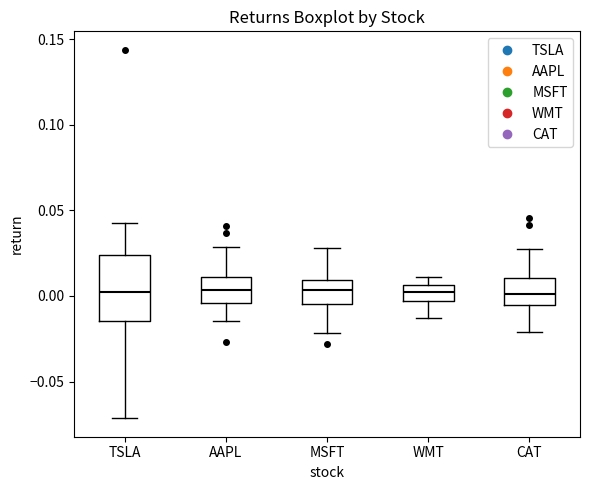

Reading left to right, transcribe this box plot: for each box, give where its median line is, the range the box spans, and where its two whiskers end, as read against the y-axis. The values are not printed on the chart, so give them approximately, as read against the axis.

TSLA: median 0.000, box -0.015 to 0.025, whiskers -0.070 to 0.040
AAPL: median 0.005, box -0.005 to 0.010, whiskers -0.015 to 0.030
MSFT: median 0.005, box -0.005 to 0.010, whiskers -0.020 to 0.030
WMT: median 0.000, box -0.005 to 0.005, whiskers -0.015 to 0.010
CAT: median 0.000, box -0.005 to 0.010, whiskers -0.020 to 0.030